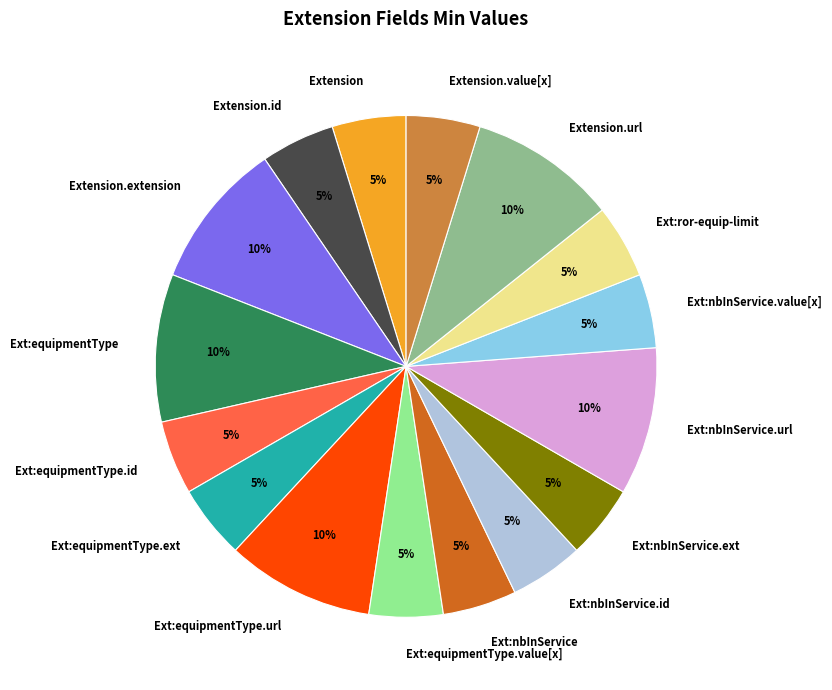

Does Ext:equipmentType.id account for over 50% of the chart?

No